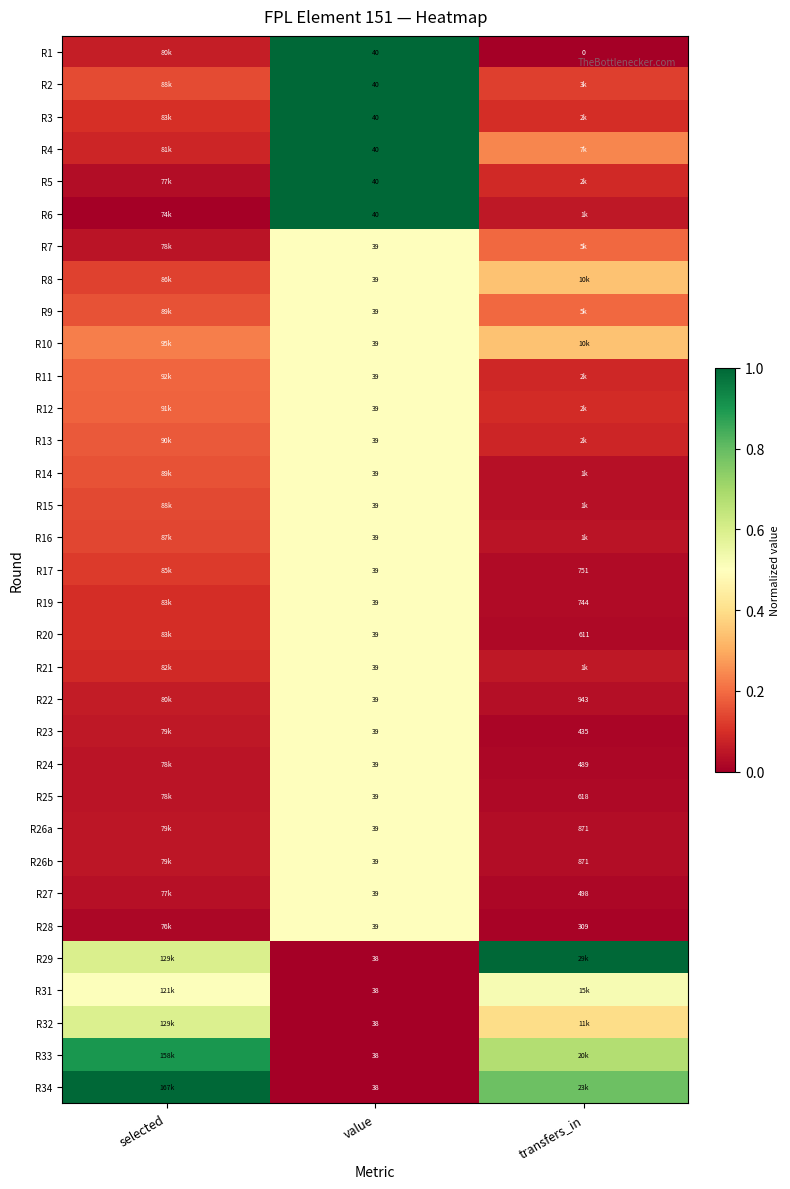

How many series are shown in this chart?

33